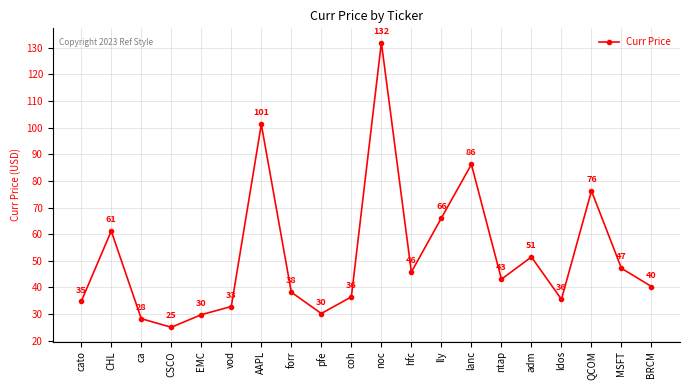

The value at lly is 66.1. True or false?

True